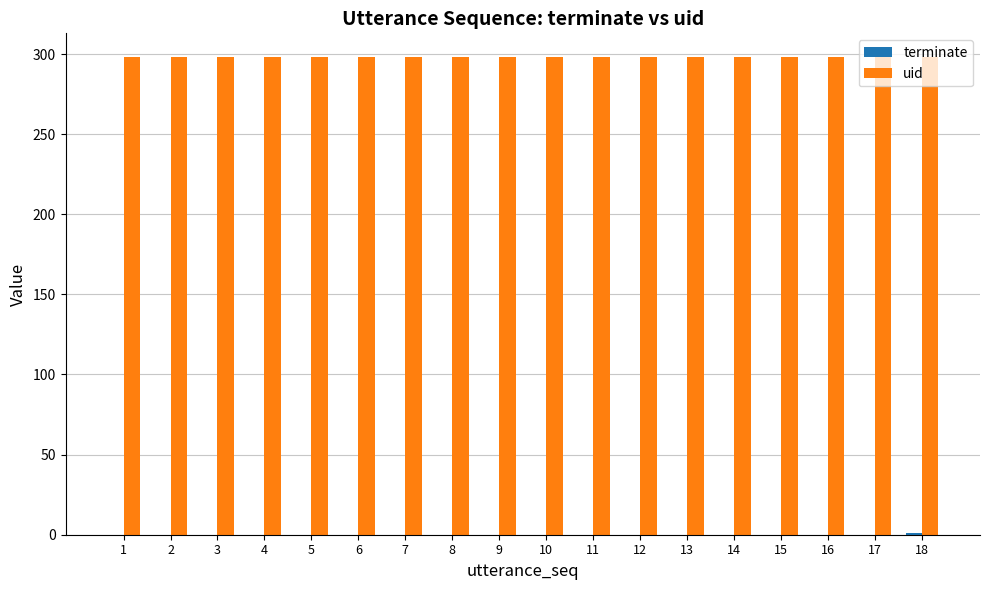

Which series has the largest total across all categories?

uid